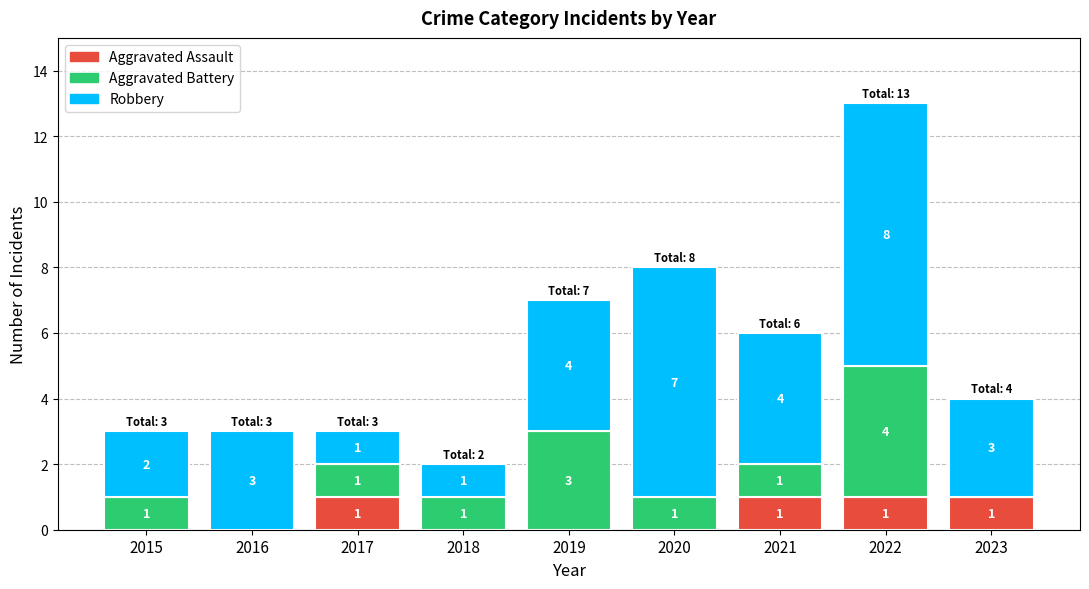

At which category is the sum across all series the highest?

2022